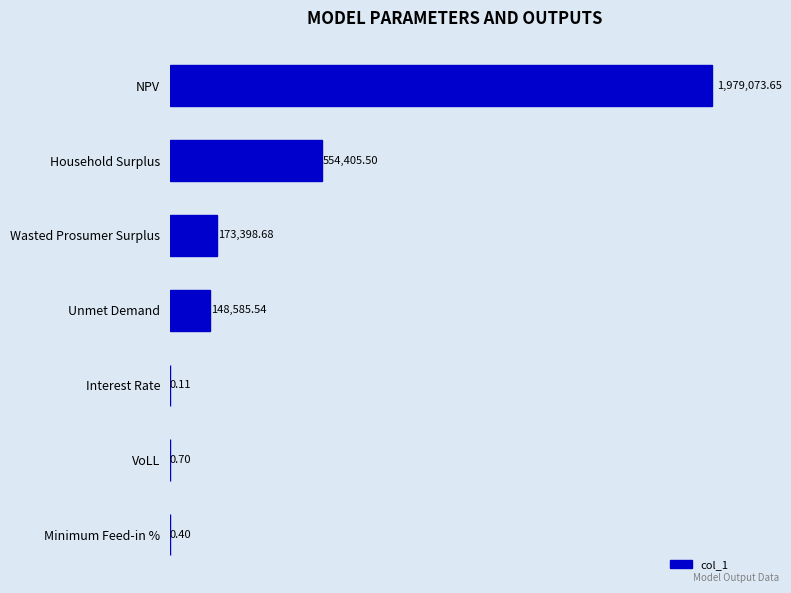

Which label corresponds to the largest value in the chart?

NPV